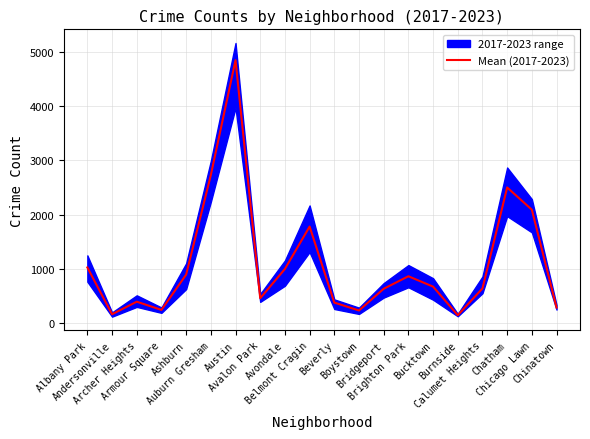

What is the sum of all values?

22039.3